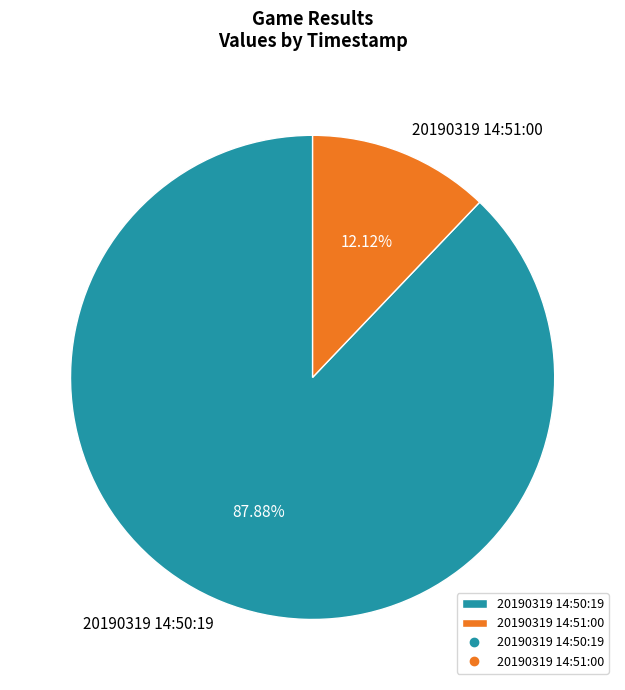

How many segments does this pie chart have?

2